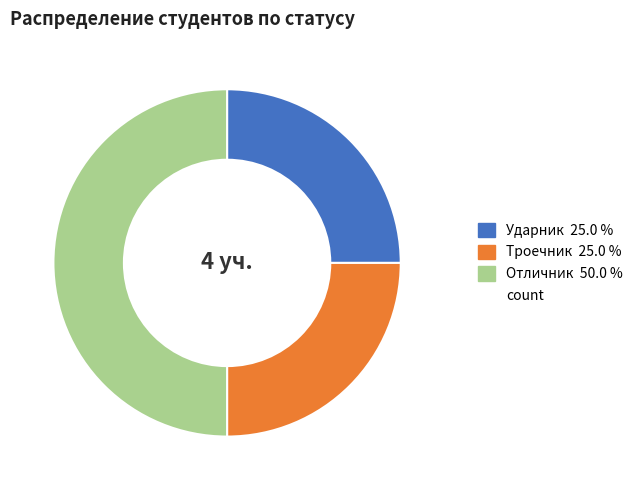

Rank the categories by value from lowest to highest.

Ударник, Троечник, Отличник